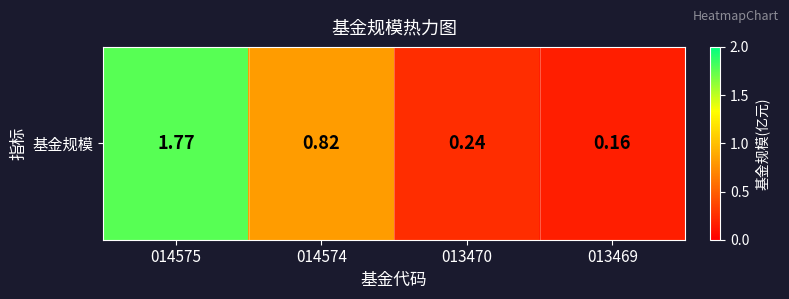

The value at 014574 is 0.8. True or false?

True